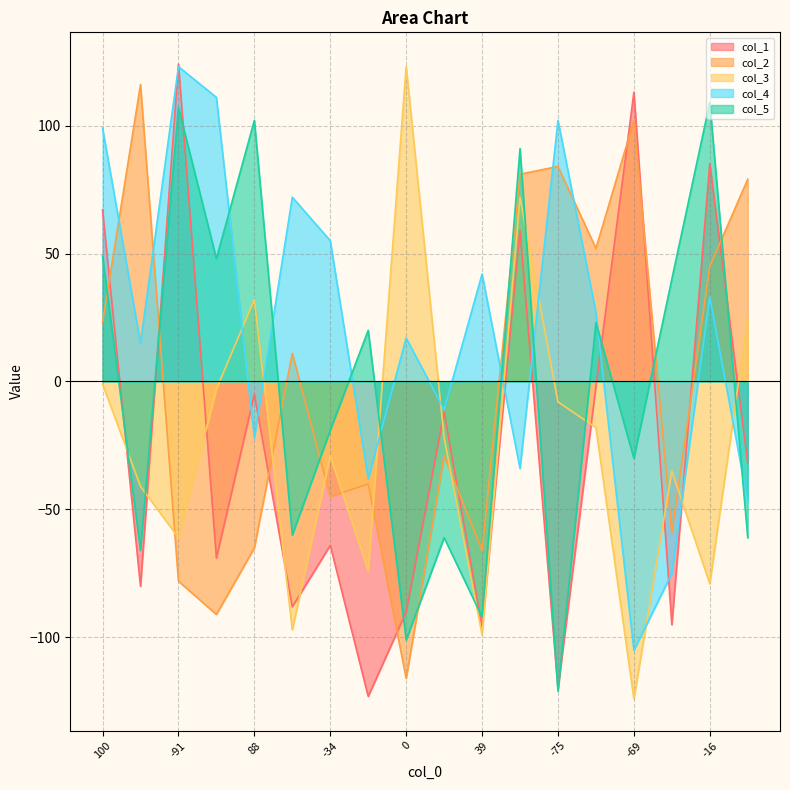

Which series ends up on top after the final intersection of col_2 and col_3?

col_2